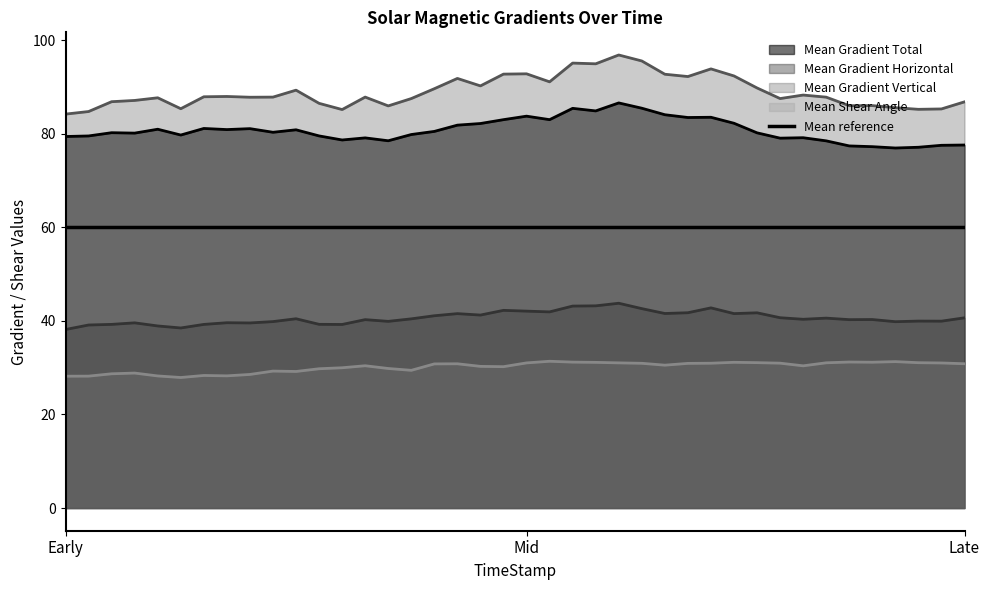

At 2011/02/08 03:58, list the series in order from largest to smallest.

Mean Gradient Vertical, Mean Gradient Total, Mean Gradient Horizontal, Mean Shear Angle